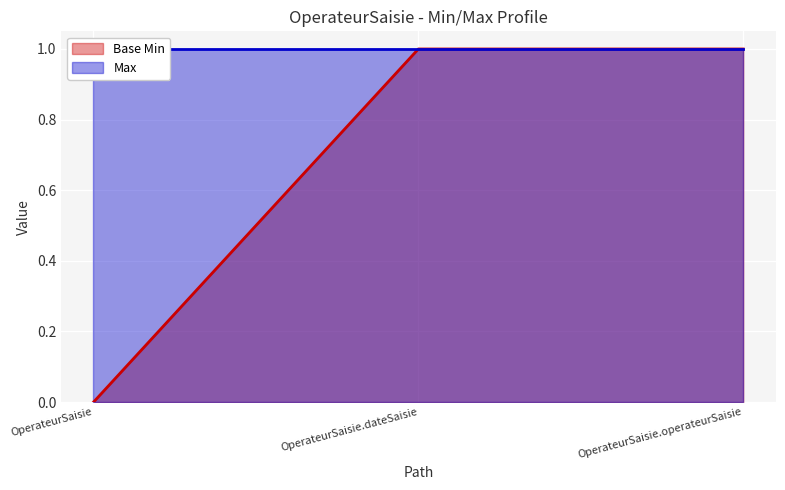

What is the difference between the maximum and minimum values?

1